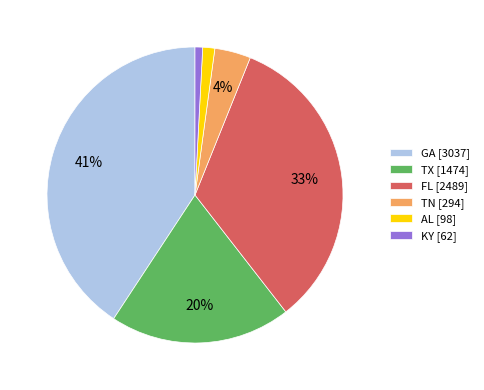

Is GA [3037] the majority of the pie?

No